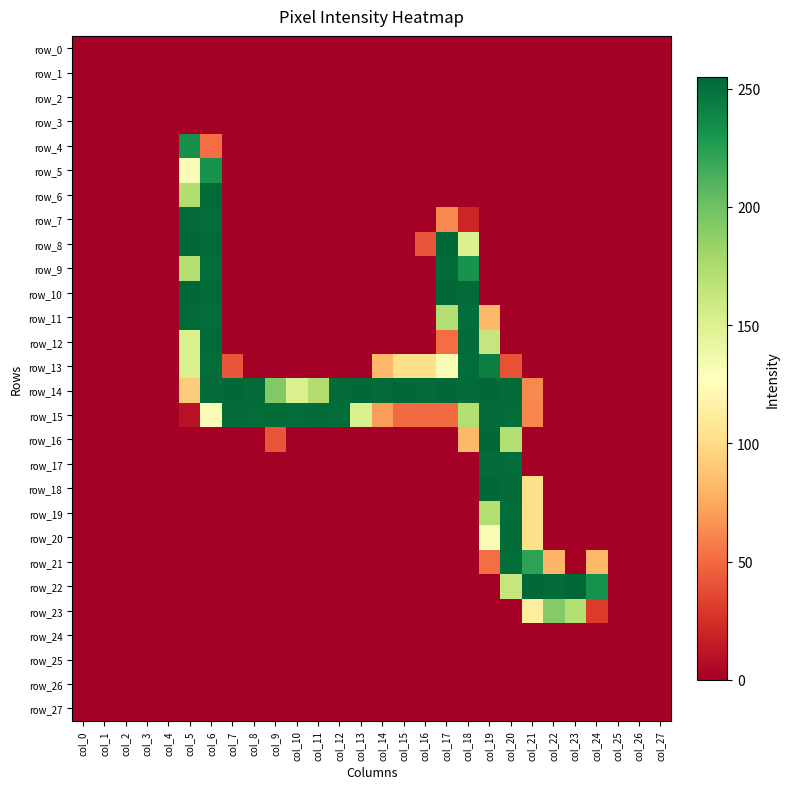

How many data points does each series have?

28